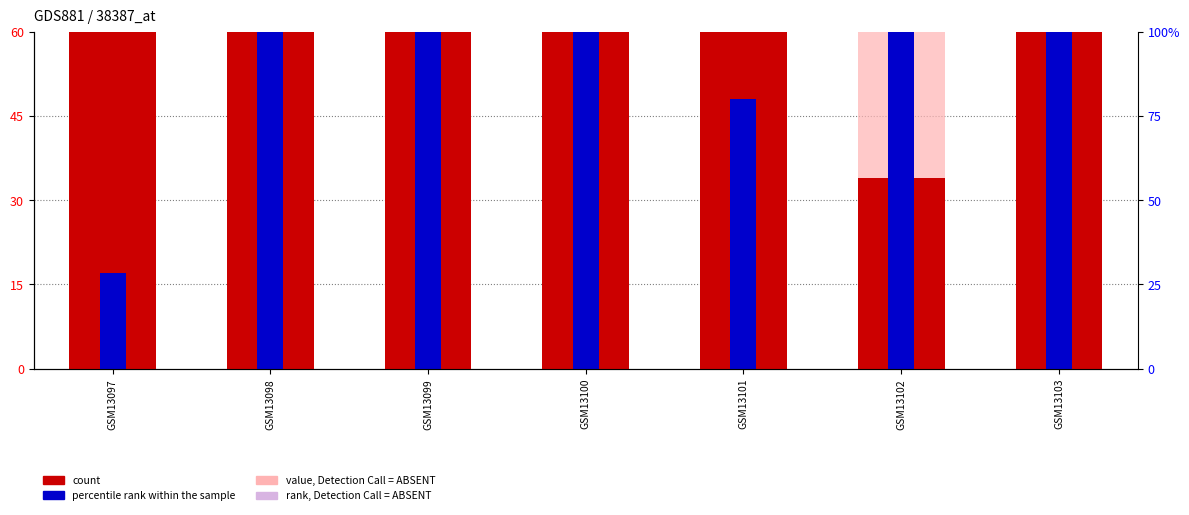

What is the difference between the second highest and minimum values in the percentile rank within the sample series?

223